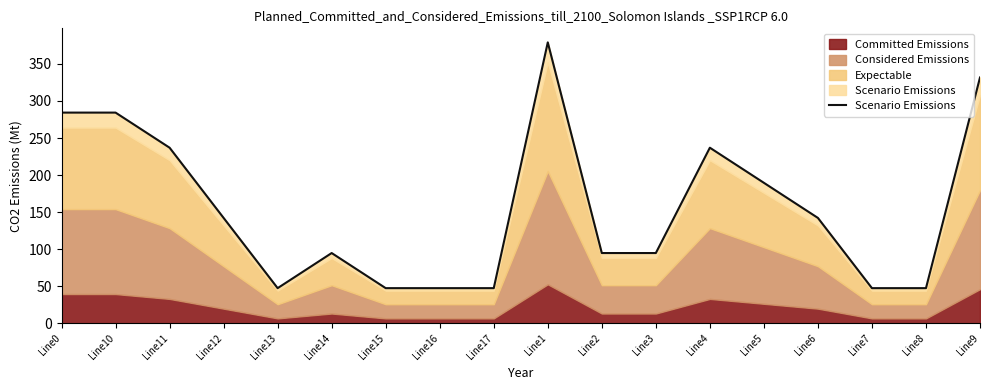

Approximately how many times larger is the value at Line4 compared to Line14?

2.5